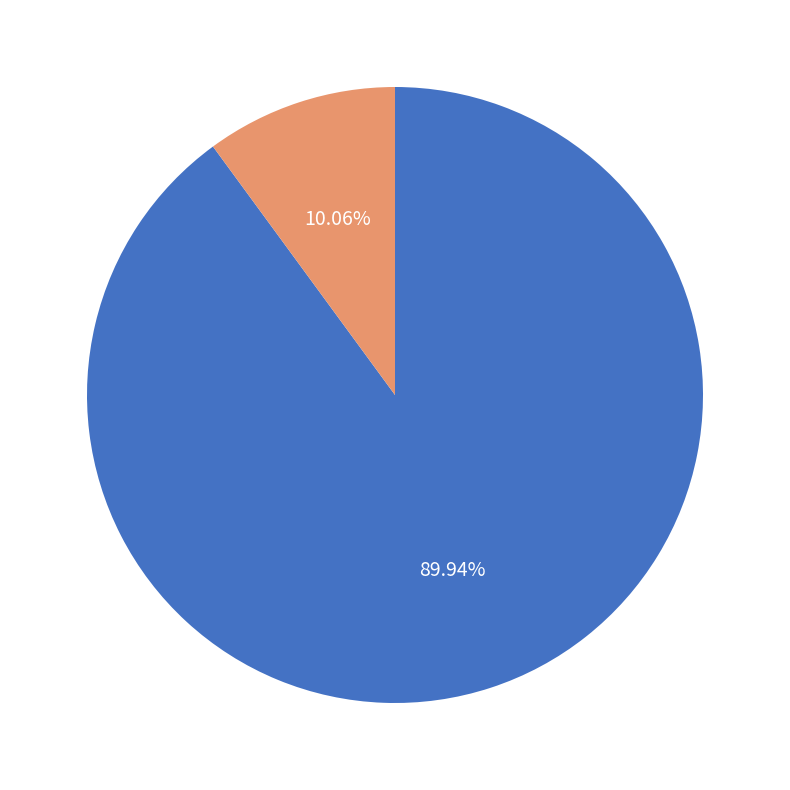

Is there a majority slice in this chart?

Yes